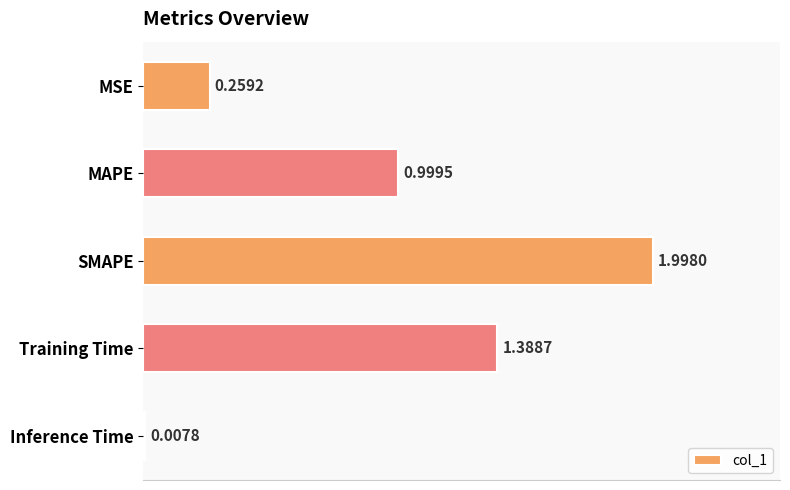

Which category has the lowest value across all series?

Inference Time